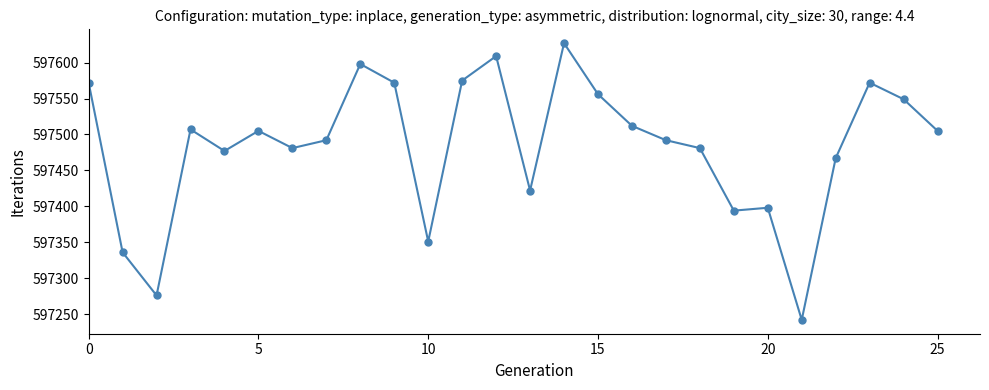

Reading left to right, transcribe all the data shown in this chart.

597572	597336	597276	597507	597477	597505	597481	597492	597598	597572	597351	597575	597609	597422	597627	597556	597512	597492	597481	597394	597398	597242	597467	597572	597549	597505